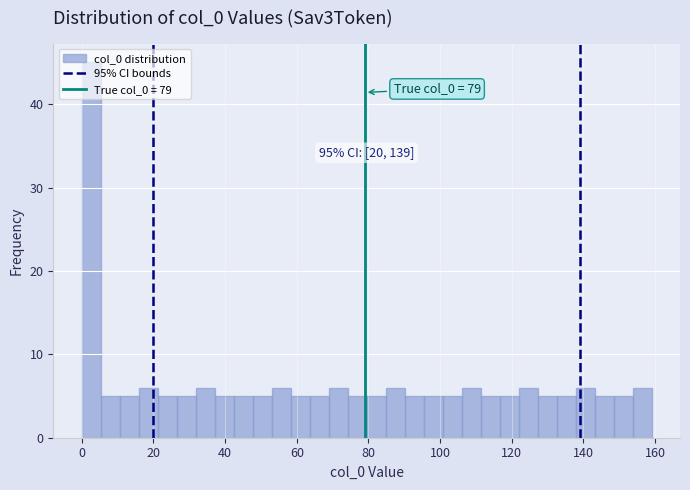

Around what value on the x-axis is the tallest bar? Give the approximate position of its centre, as read against the axis.

2